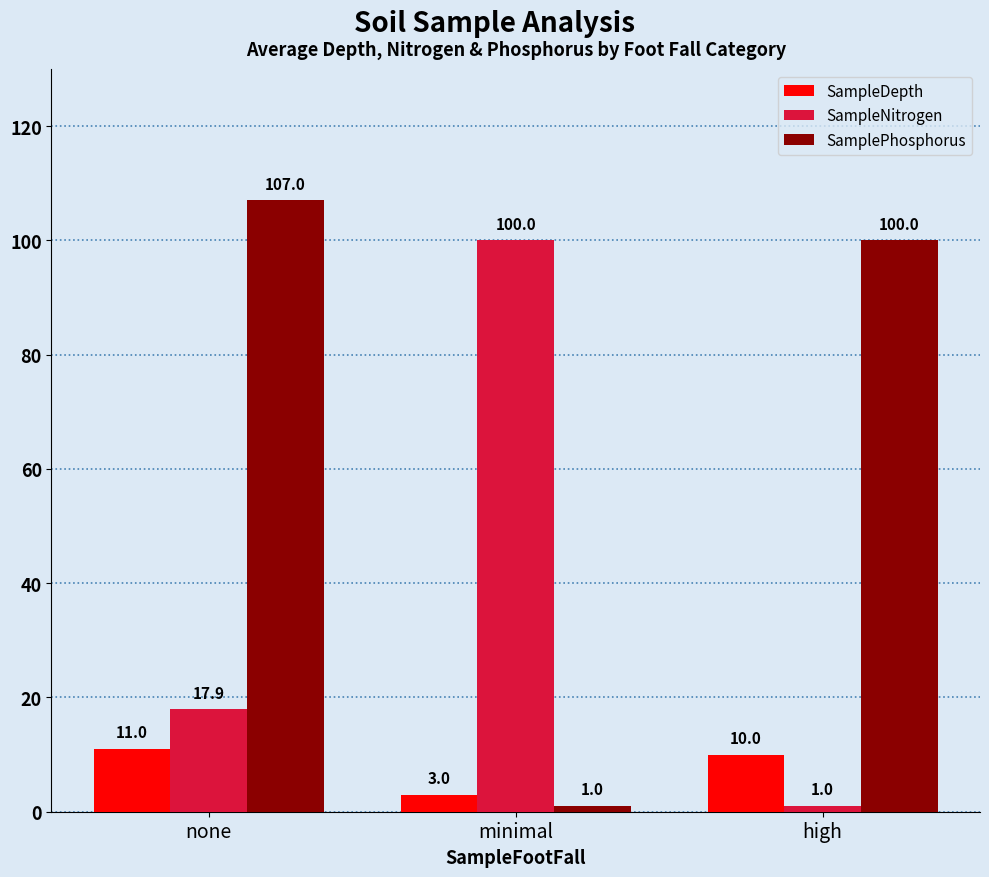

What is the average value of the SampleDepth series?

8.0